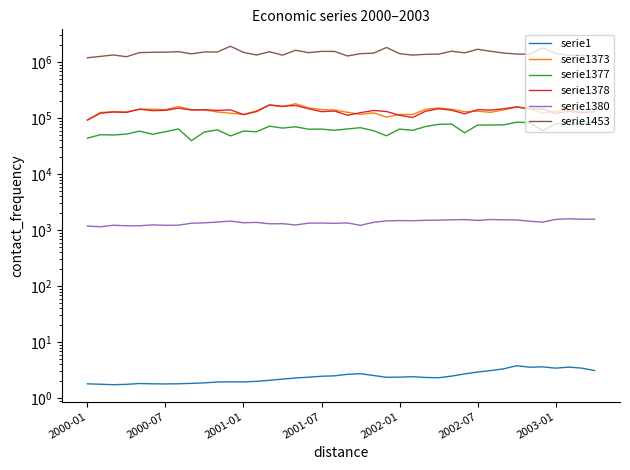

What is the difference between the highest and lowest values at 13?

1342127.0